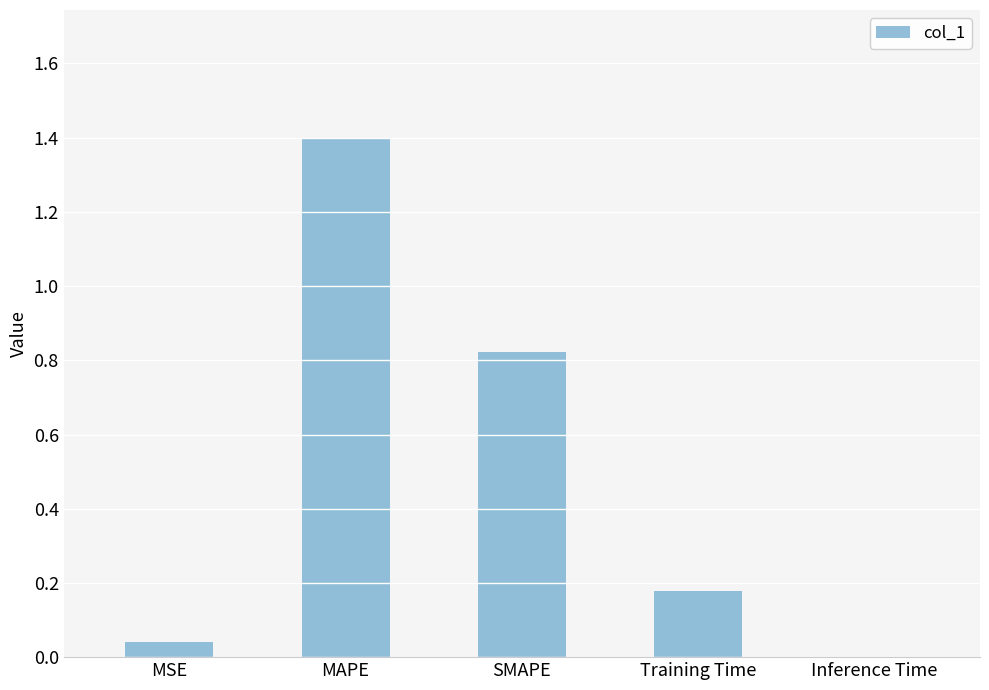

Which has a higher value, SMAPE or MSE?

SMAPE